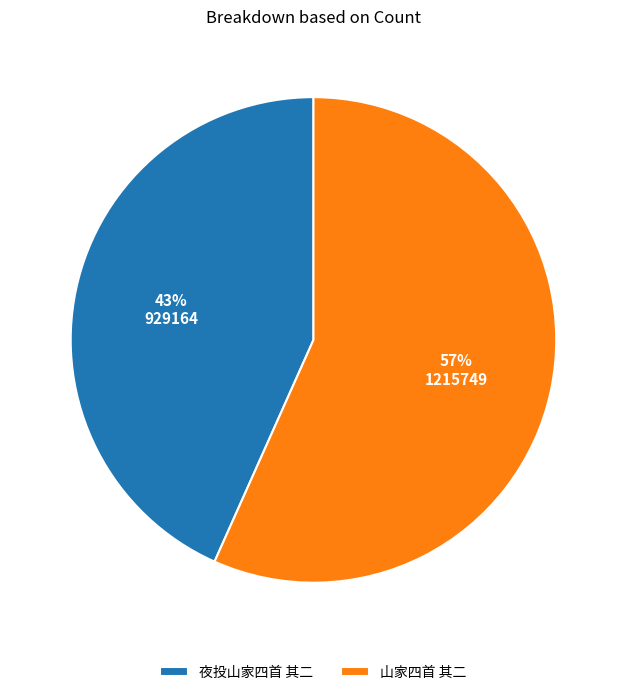

To the nearest percent, what portion does 山家四首 其二 represent?

57%